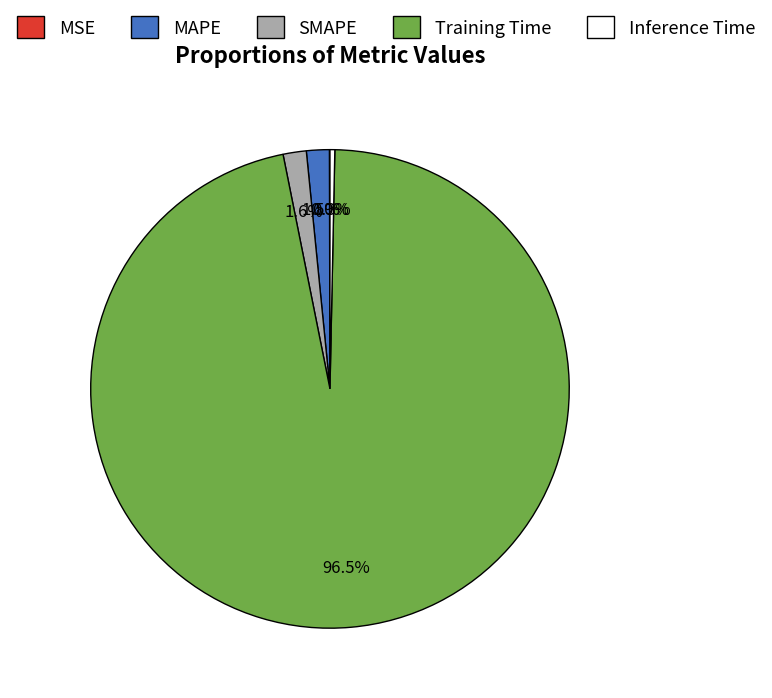

To the nearest percent, what is the average slice percentage?

20%